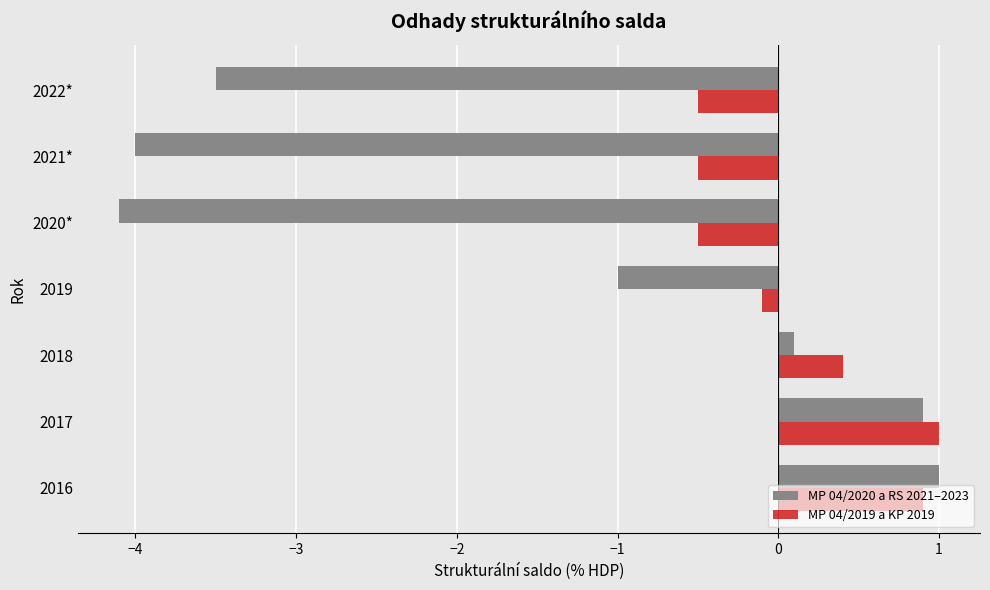

How many data points in MP 04/2019 a KP 2019 are above 0?

3